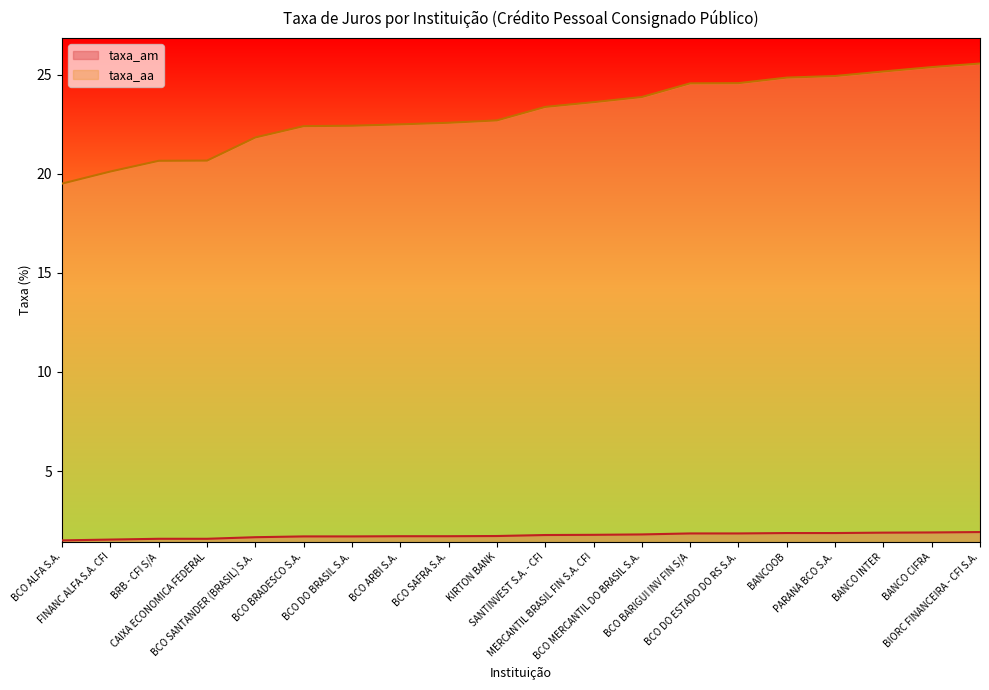

Rank the series by their average value, from lowest to highest.

taxa_am, taxa_aa